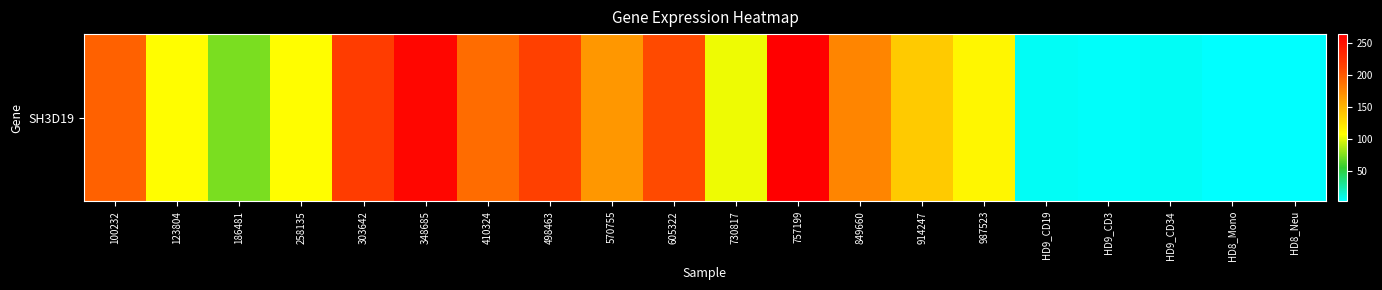

How many distinct data groups are displayed?

1